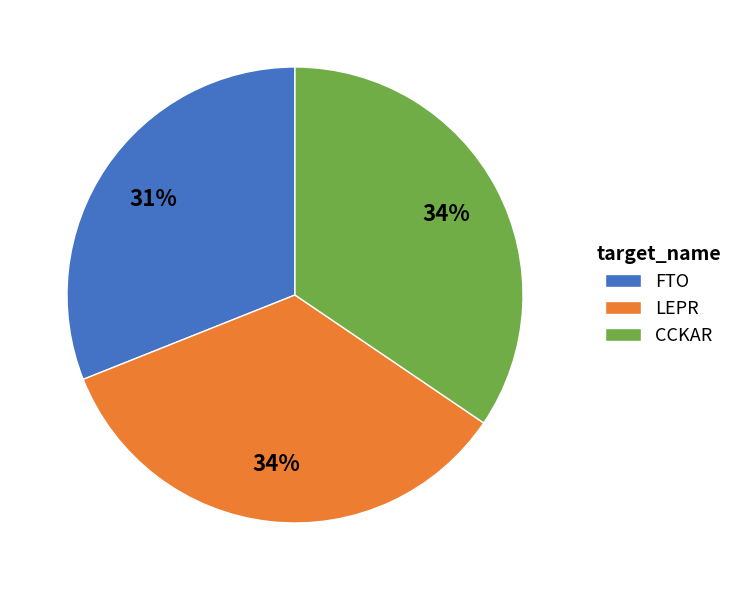

Does LEPR represent more than half of the total?

No